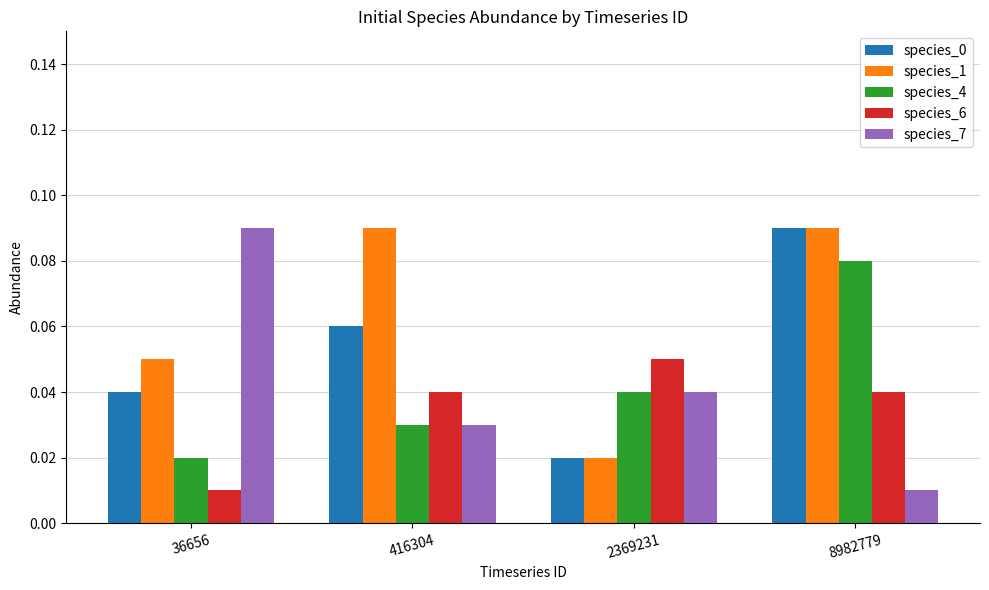

The species_1 series shows 0.0 at 416304. True or false?

False